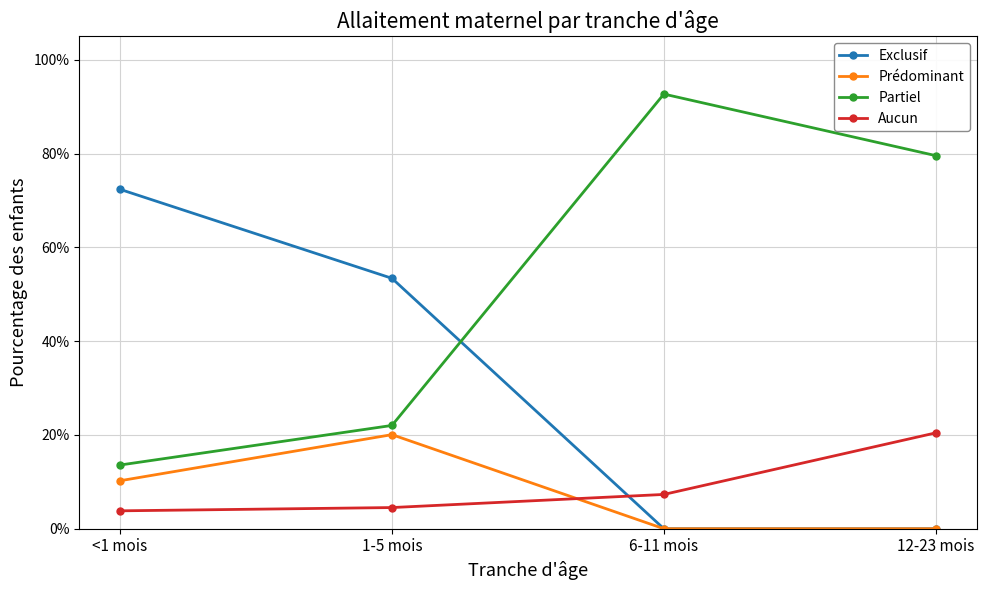

What is the label of the 3rd point from the left?

6-11 mois